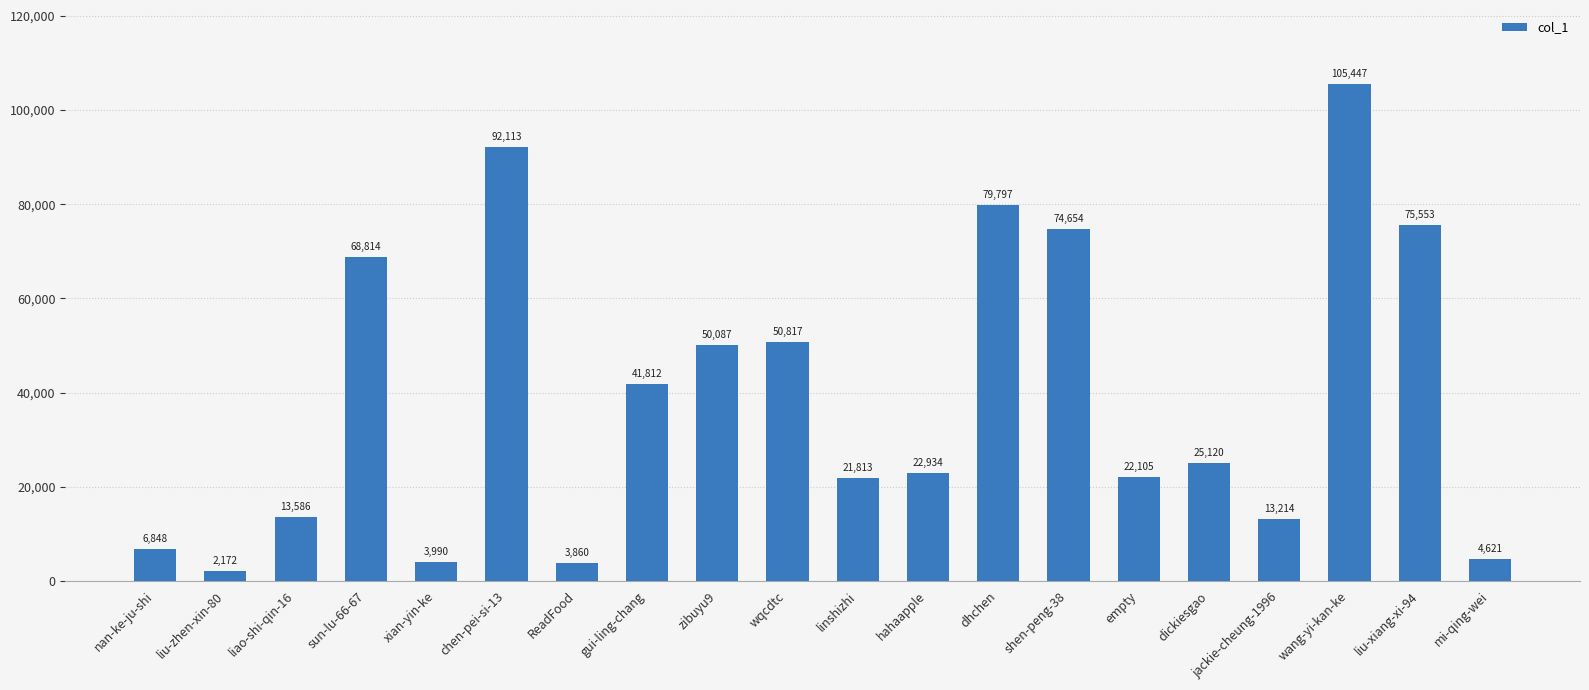

Is it true that the value at zibuyu9 is 50087?

True